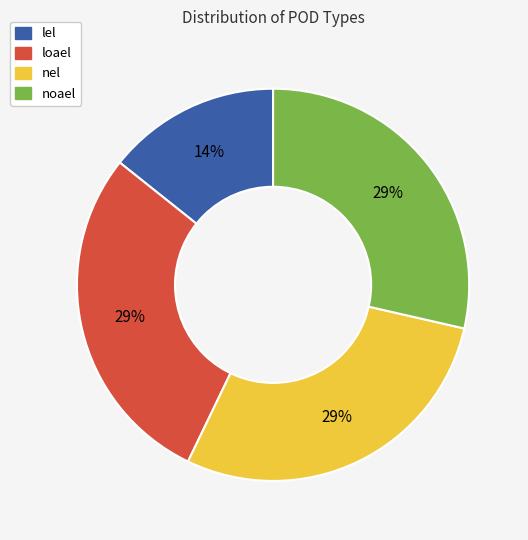

Count the number of slices in the pie.

4